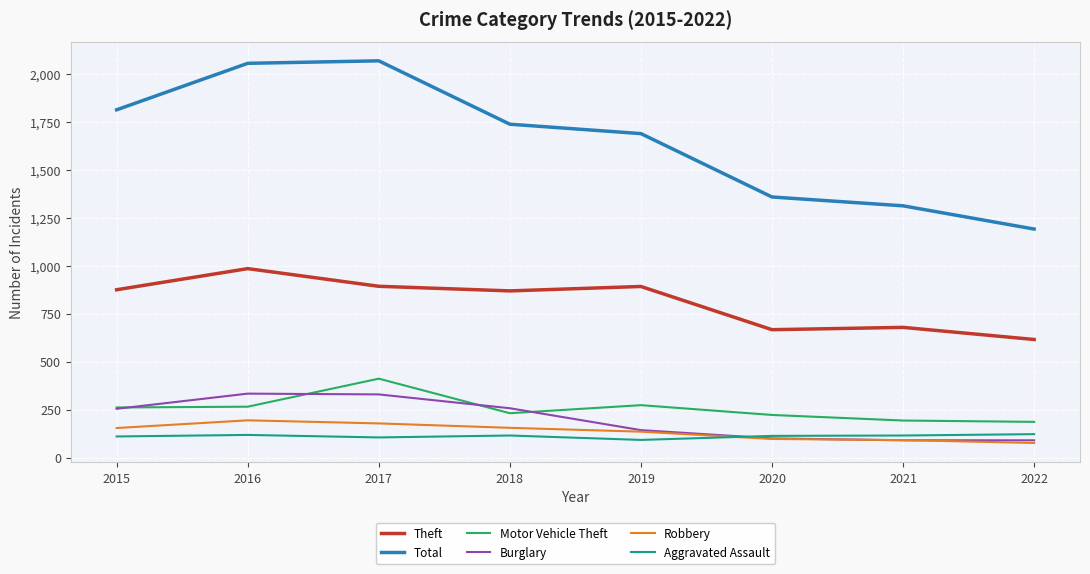

Does the chart have visible grid lines?

Yes